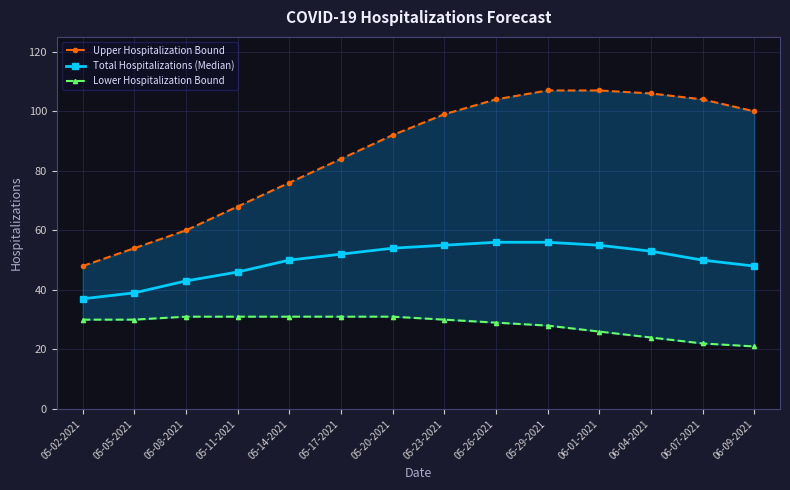

What is the difference between the Upper Hospitalization Bound values at 05-14-2021 and 05-20-2021?

16